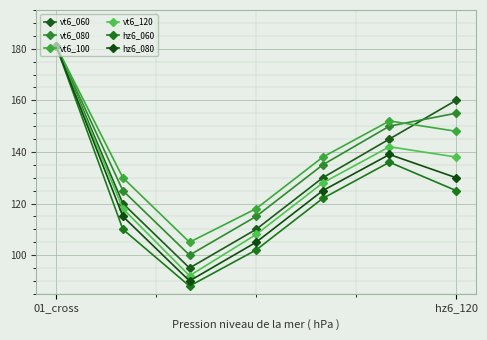

Is this an area chart (filled region under the line)?

No